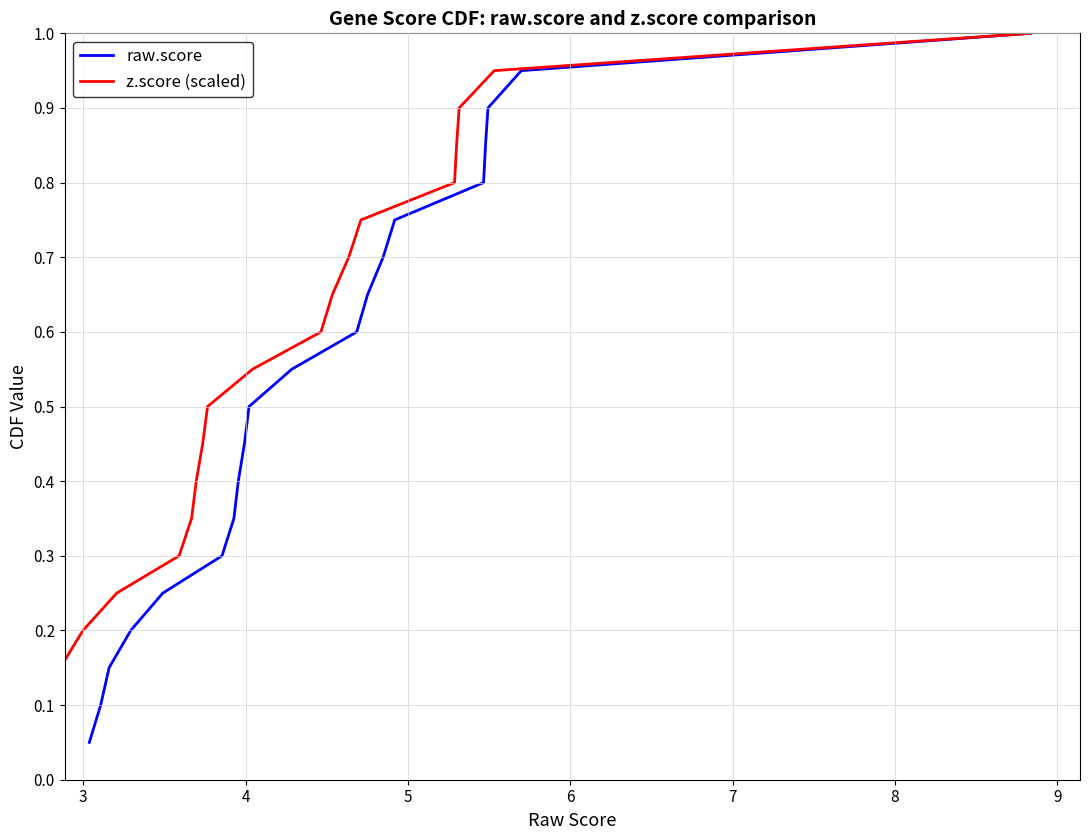

What is the maximum value for raw.score?

1.0